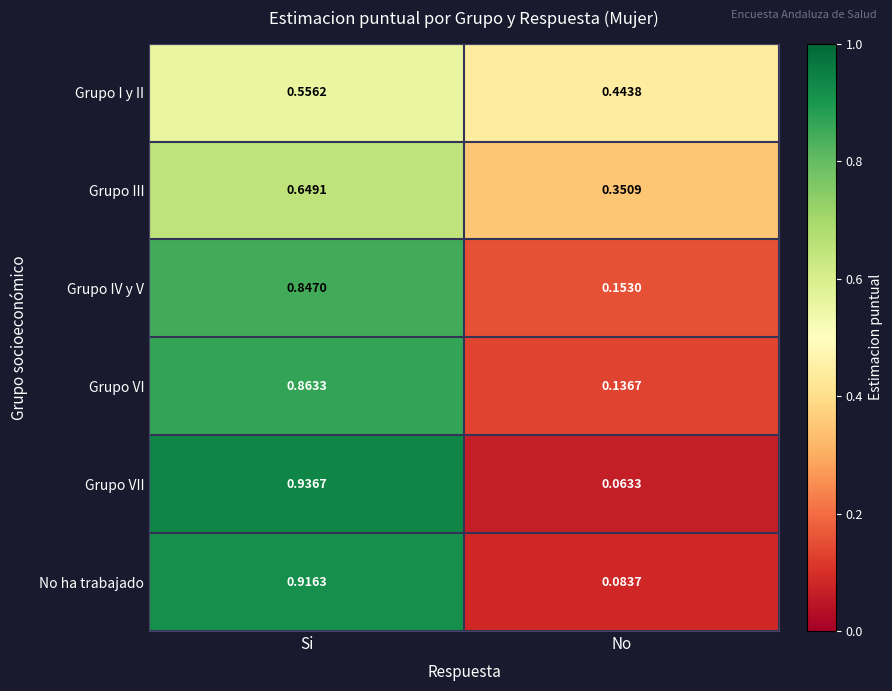

Which series changed the most between Si and No?

Grupo VII